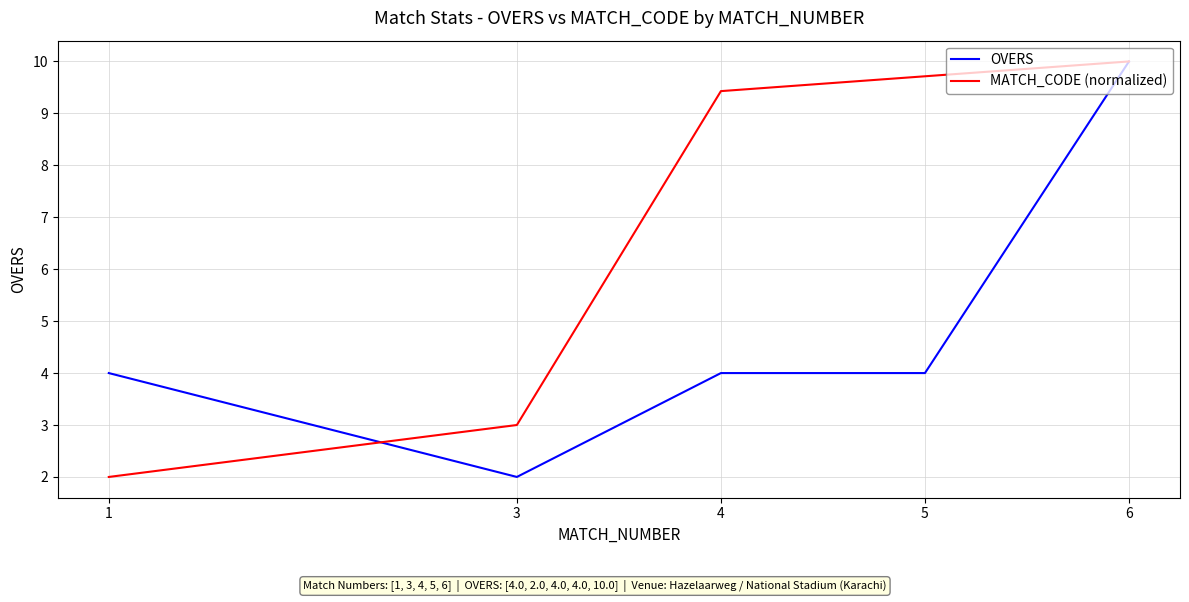

What is the difference between the MATCH_CODE (normalized) values at 3 and 5?

6.7